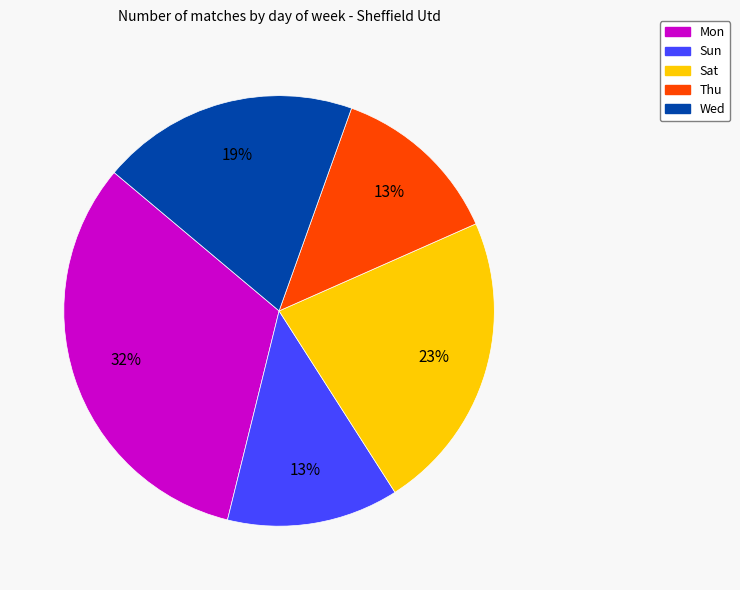

Is Wed the majority of the pie?

No